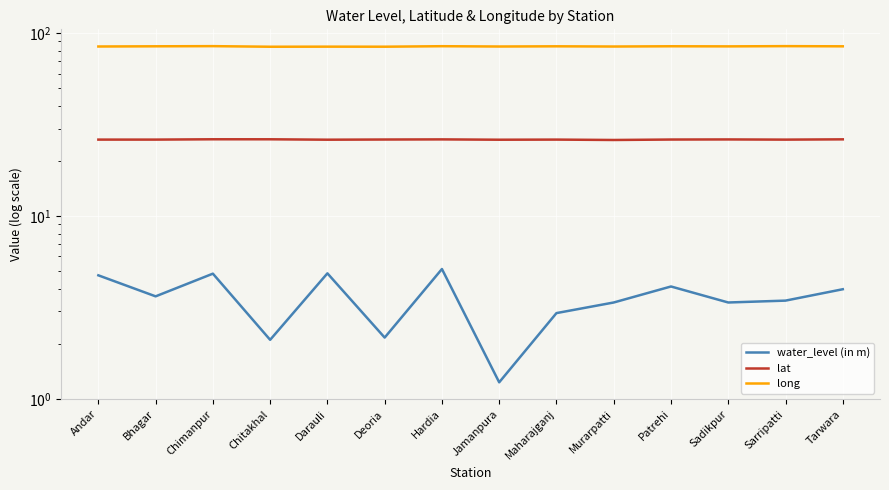

True or false: lat and water_level (in m) cross at least once.

False